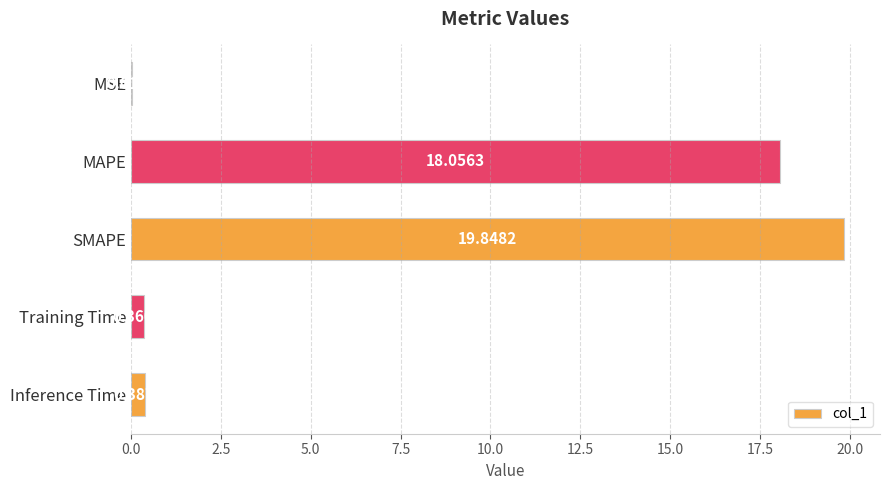

What is the change in value from MSE to Training Time?

+0.3